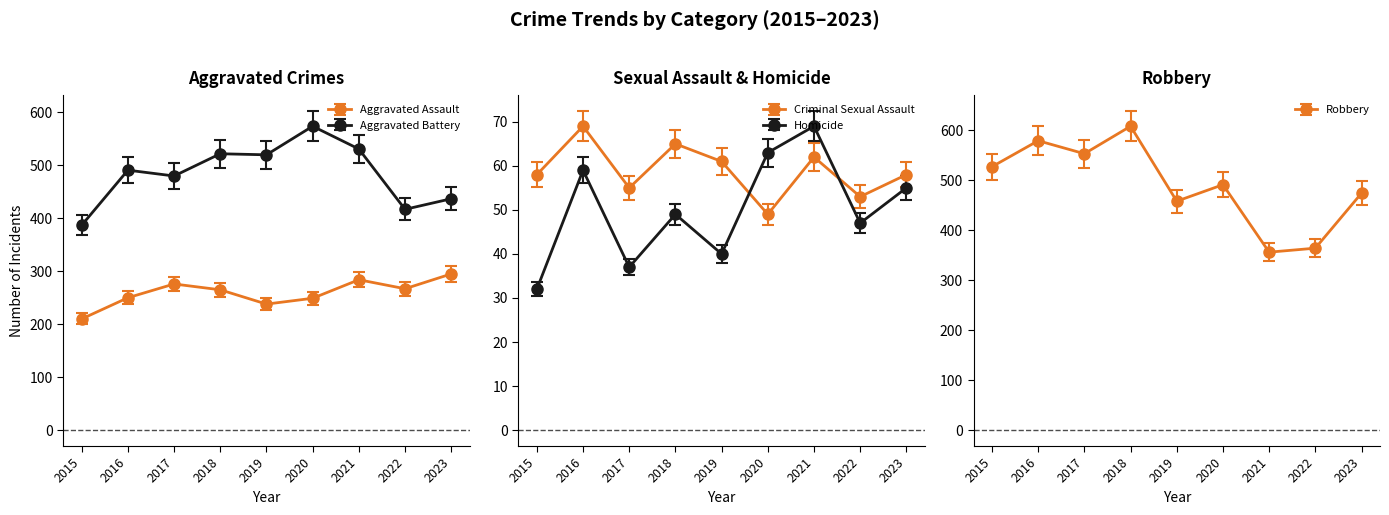

True or false: Aggravated Assault and Criminal Sexual Assault cross at least once.

False